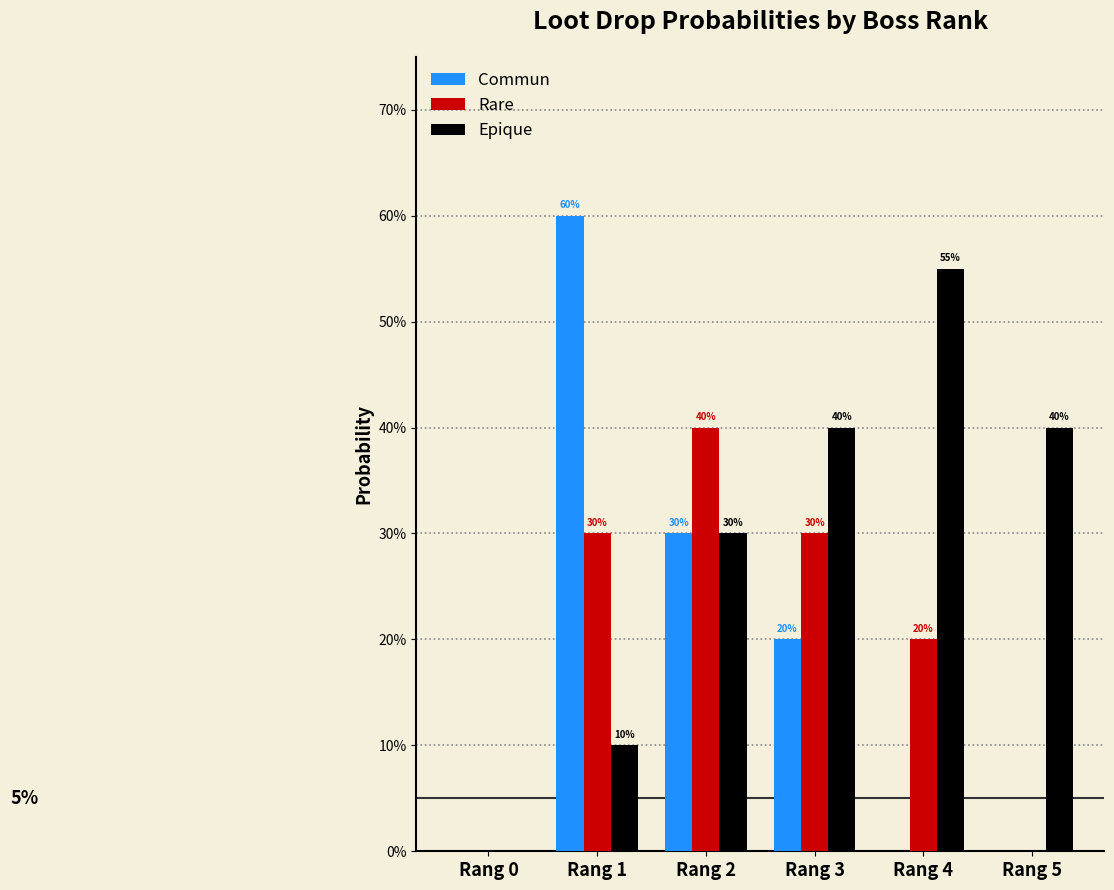

Read the Epique value at Rang 5.

0.4